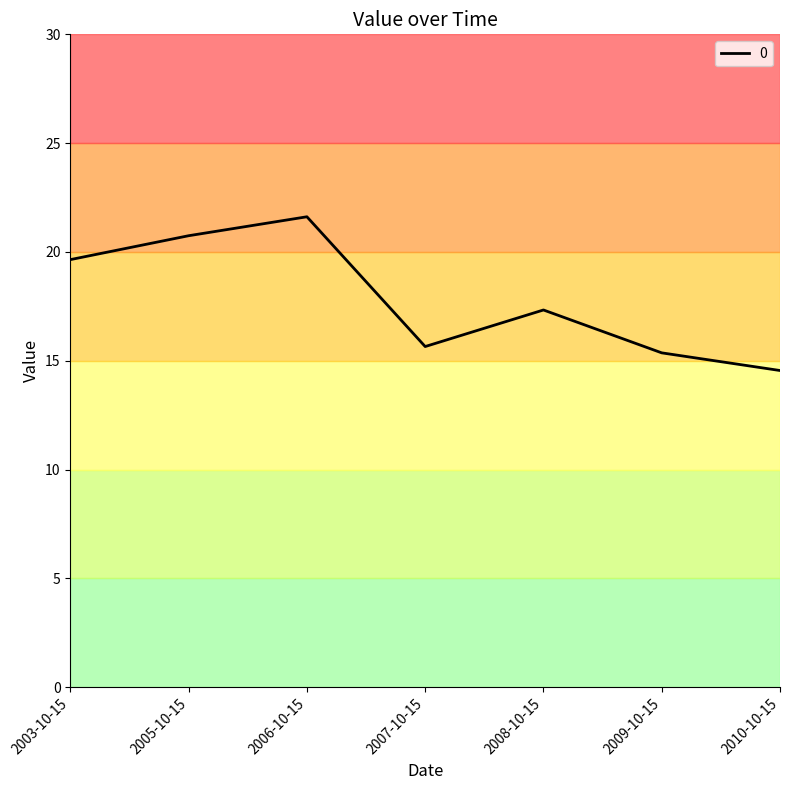

Where is the first local minimum?

2007-10-15